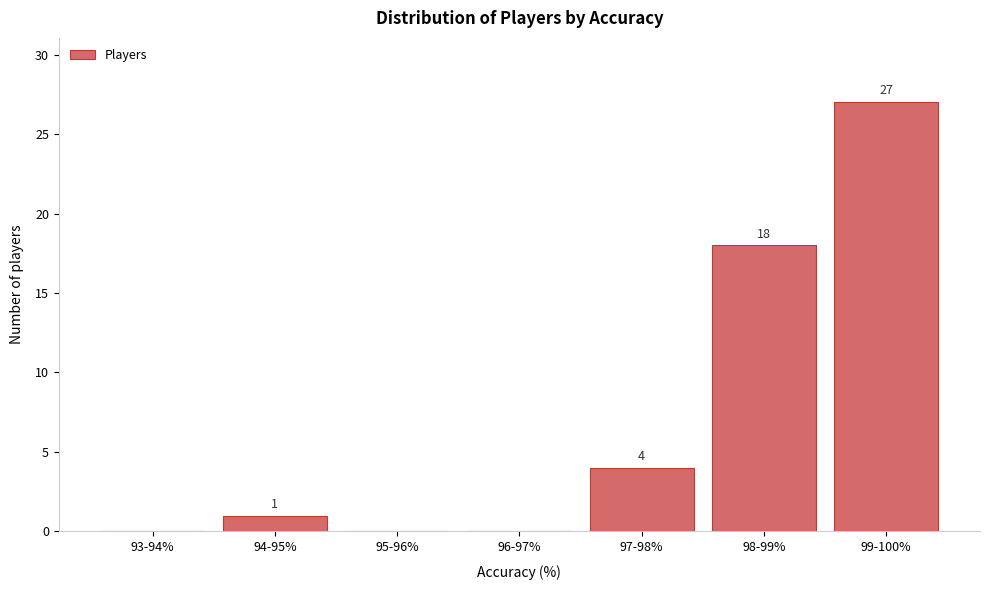

Reading left to right, list all the values displayed in this chart.

93-94%=0	94-95%=1	95-96%=0	96-97%=0	97-98%=4	98-99%=18	99-100%=27